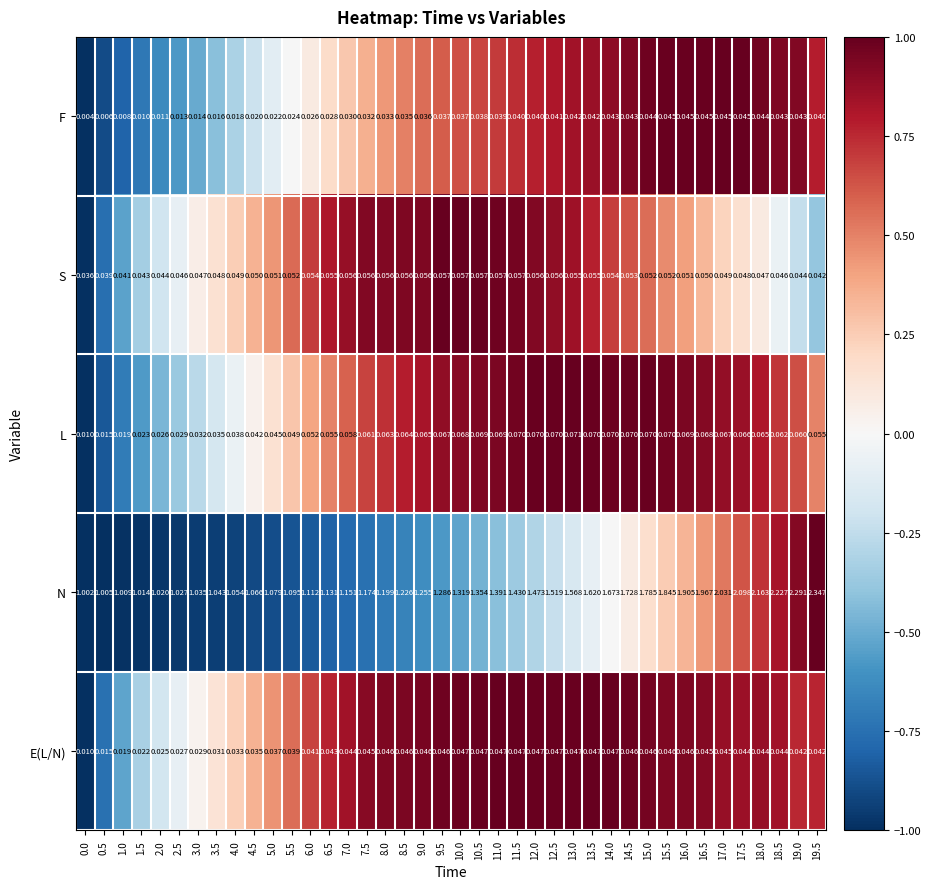

Which series changed the most between 0.5 and 11.5?

N